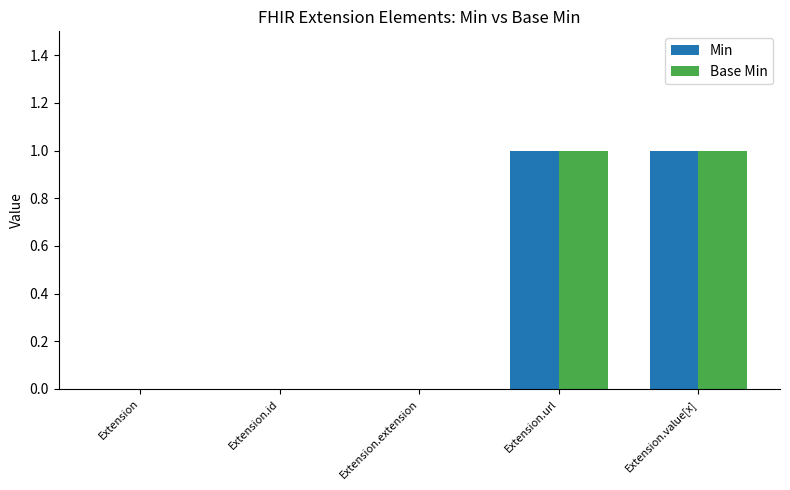

Is the value of Min at Extension.id greater than the value of Base Min at Extension.url?

No